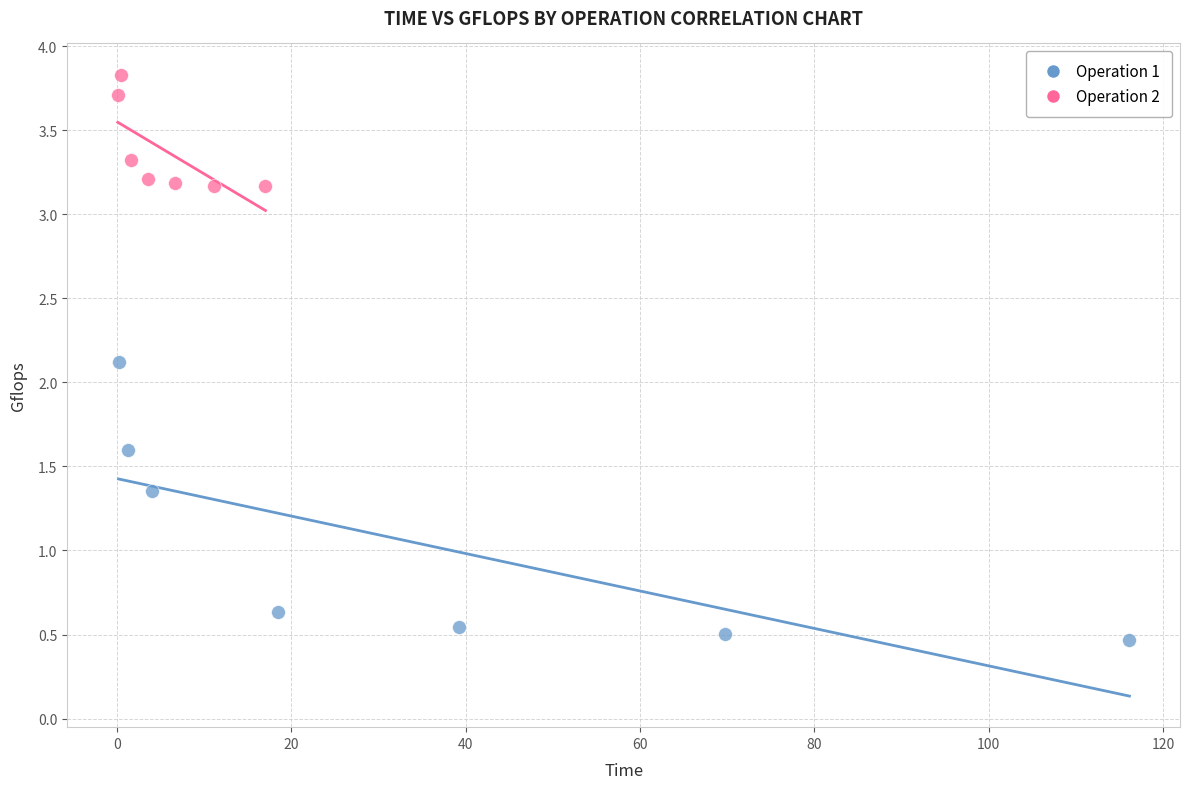

Which series reaches the maximum Y coordinate?

Operation 2